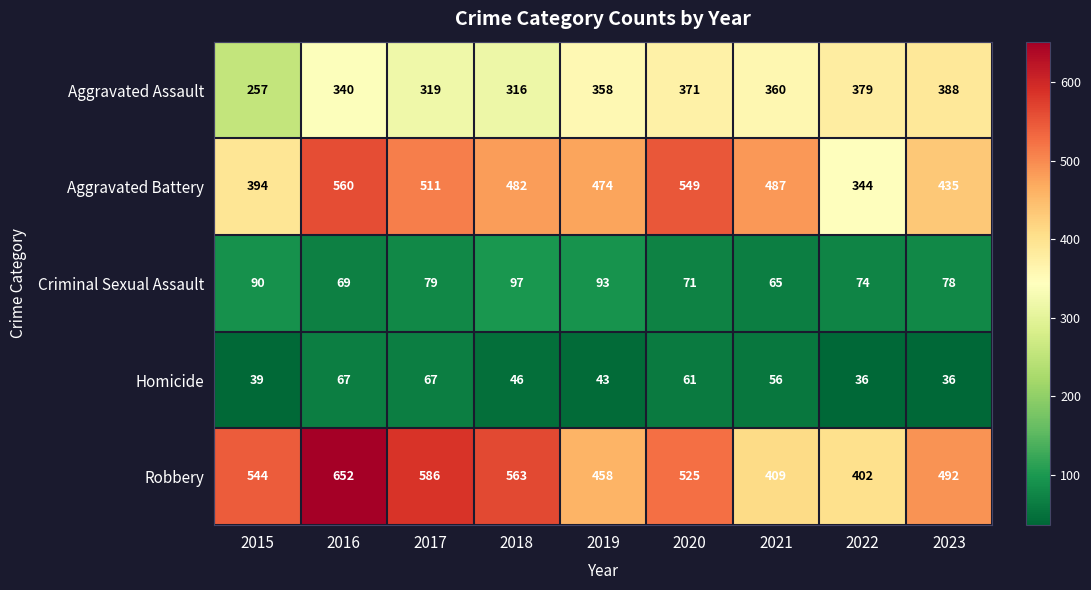

Which series changed the most between 2022 and 2023?

Aggravated Battery